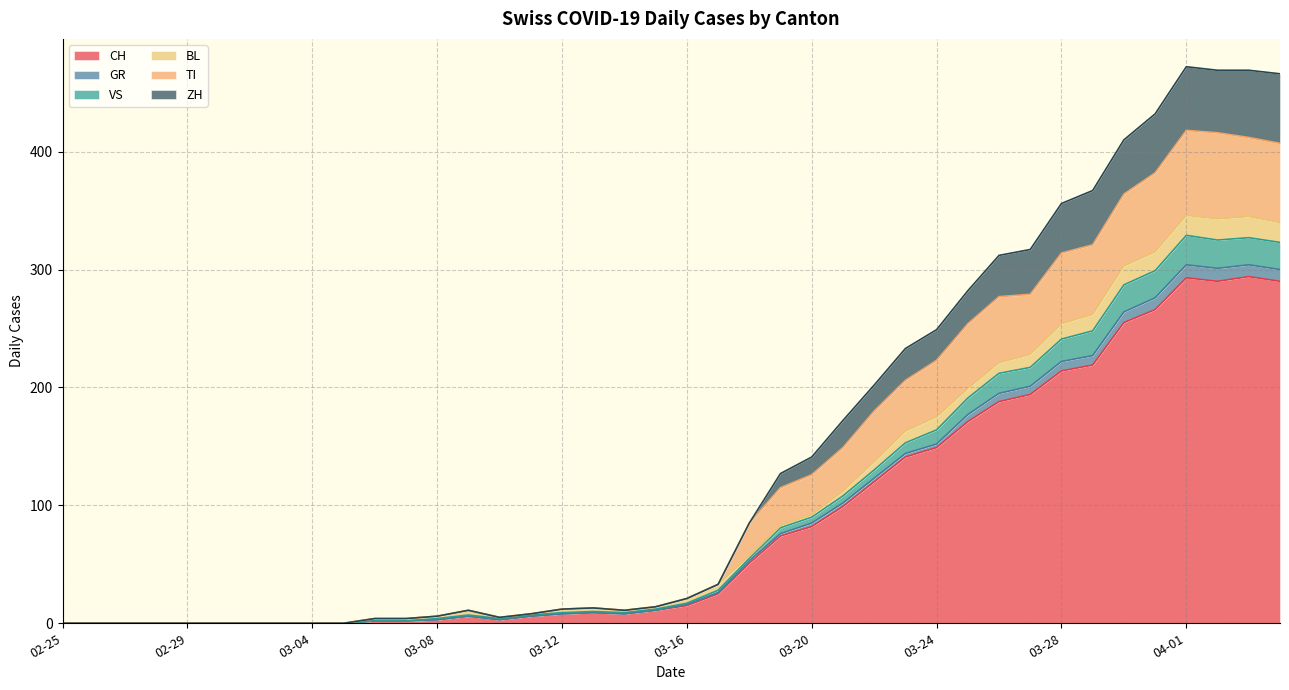

Where does the CH series first go above 15?

2020-03-17